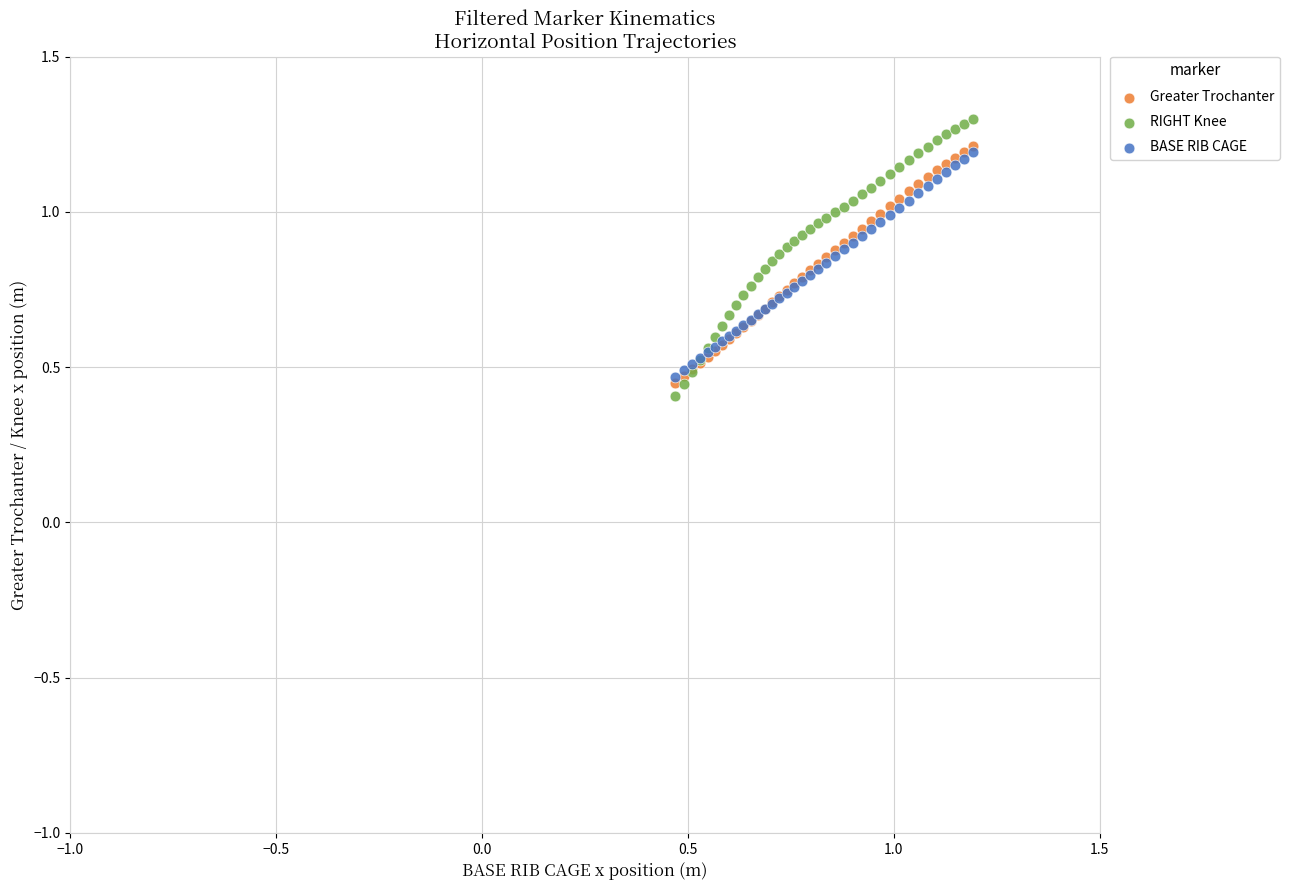

What are all the series names shown in the legend?

Greater Trochanter, RIGHT Knee, BASE RIB CAGE